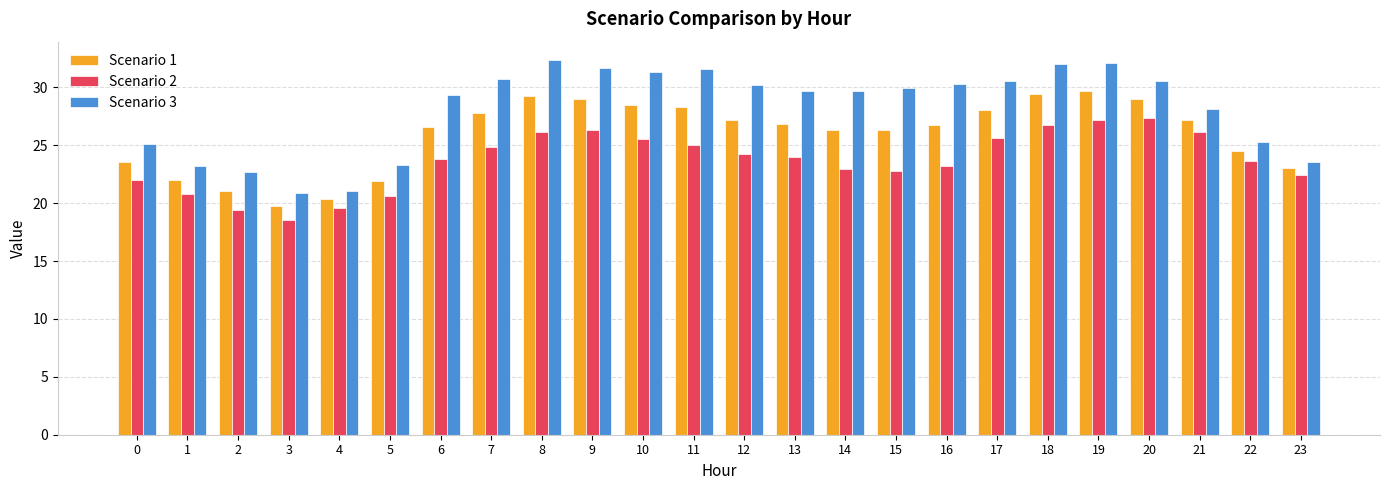

What are all the series names shown in the legend?

Scenario 1, Scenario 2, Scenario 3